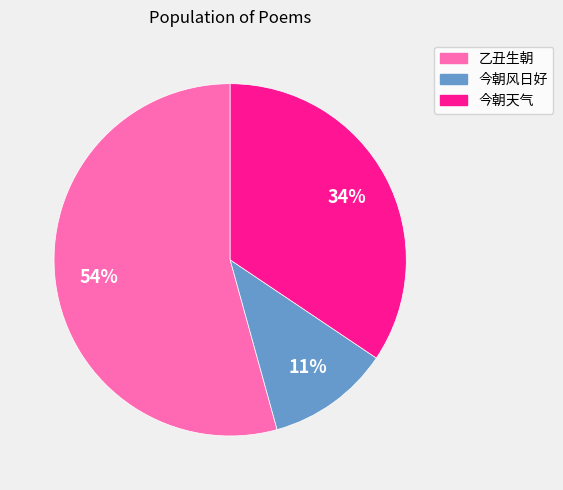

To the nearest percent, what is the average slice percentage?

33%